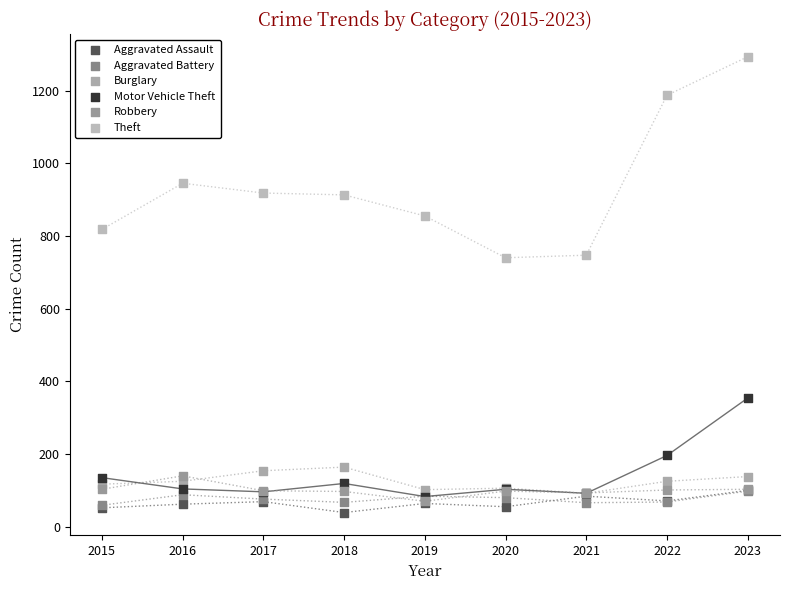

Which series reaches the minimum Y coordinate?

Aggravated Assault